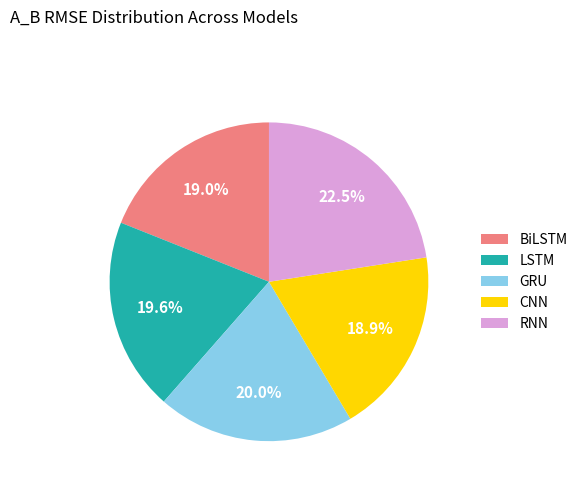

Is there a majority slice in this chart?

No